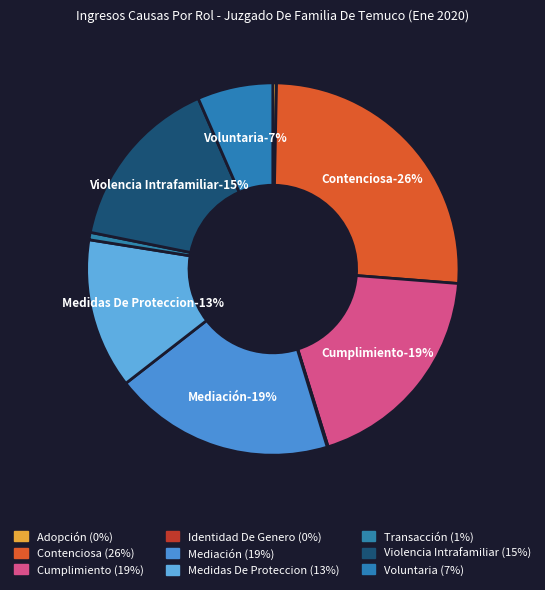

How many slices are in this pie chart?

9